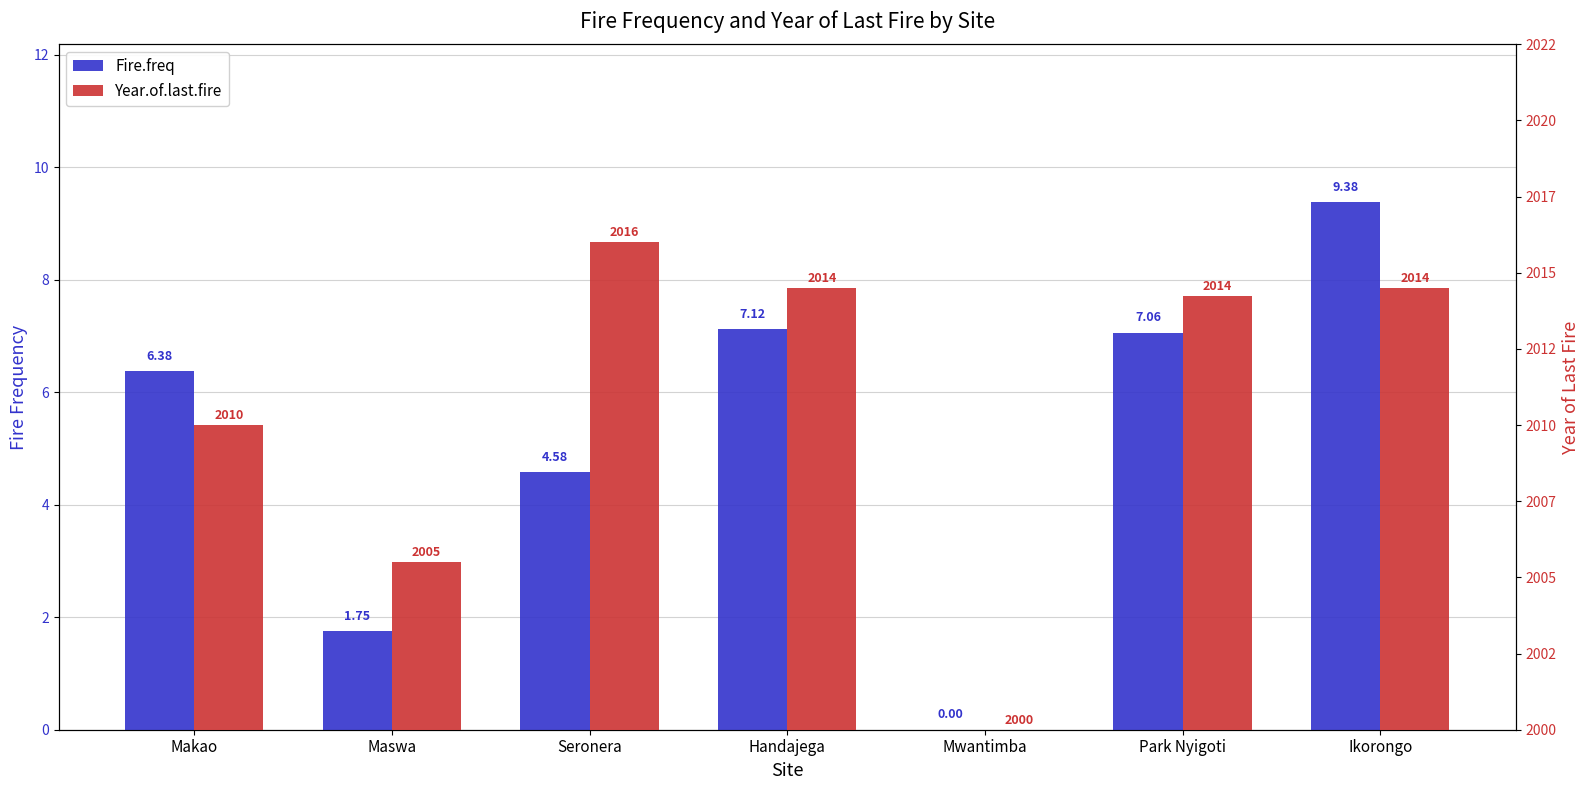

Rank the categories by Fire.freq value from highest to lowest.

Ikorongo, Handajega, Park Nyigoti, Makao, Seronera, Maswa, Mwantimba